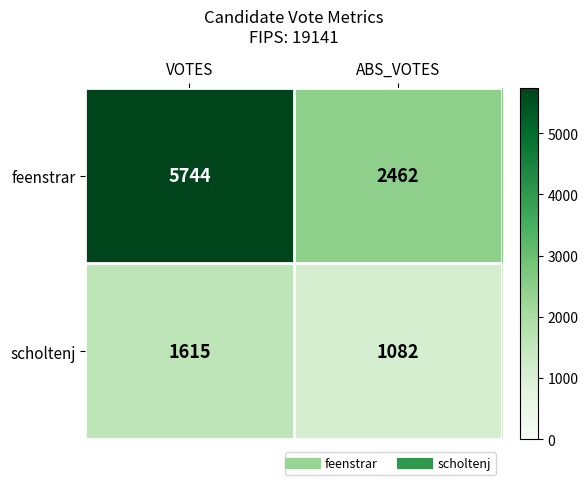

Is the value of feenstrar at ABS_VOTES greater than the value of scholtenj at VOTES?

Yes